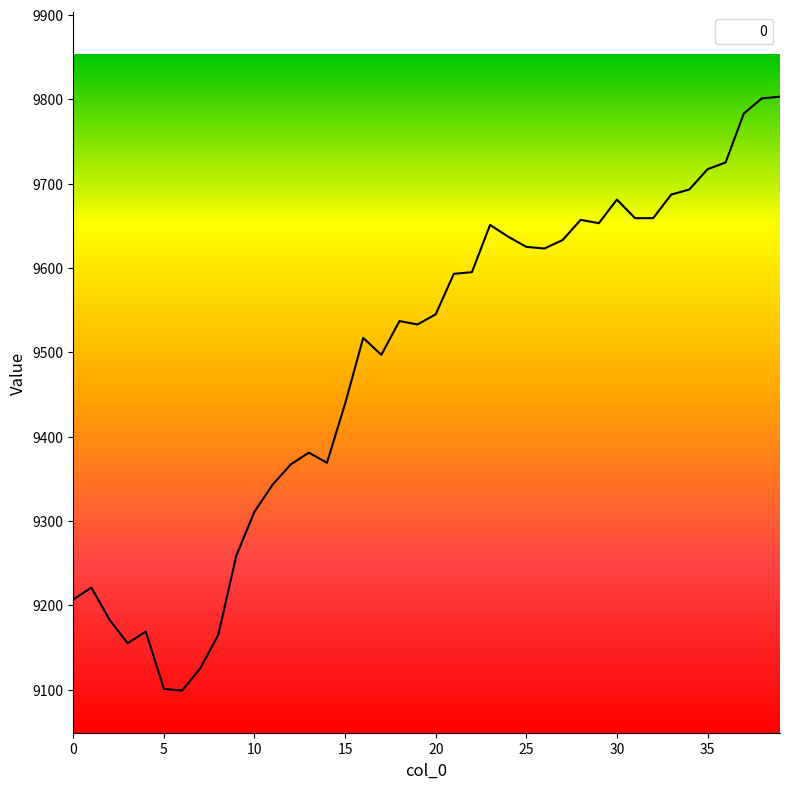

What is the minimum value shown in the chart?

9099